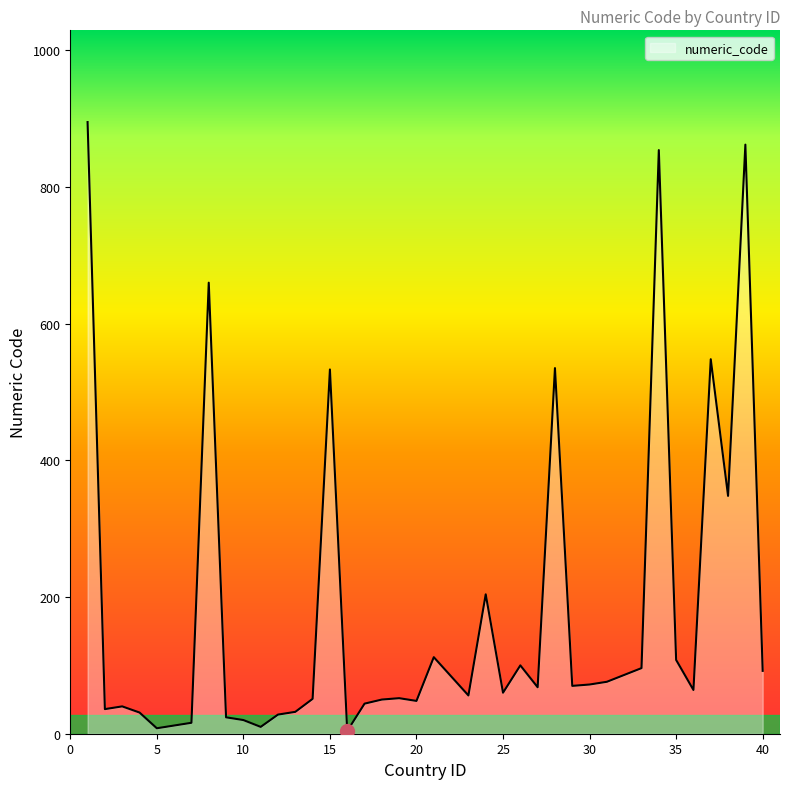

What is the difference between the maximum and minimum values?

891